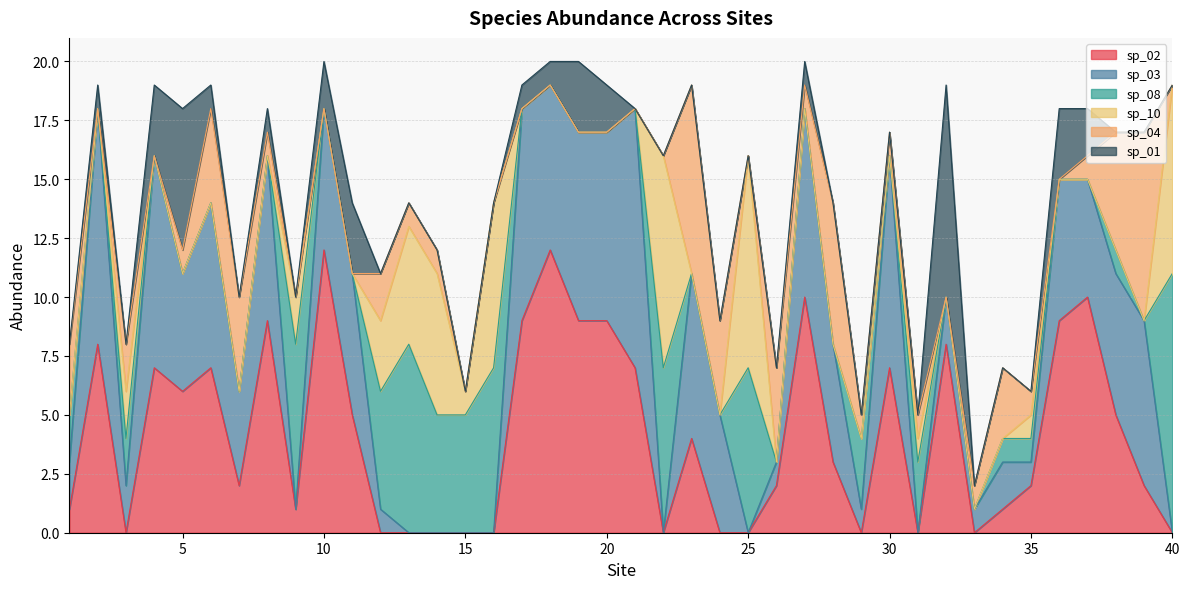

What is the sum of all sp_10 values?

54